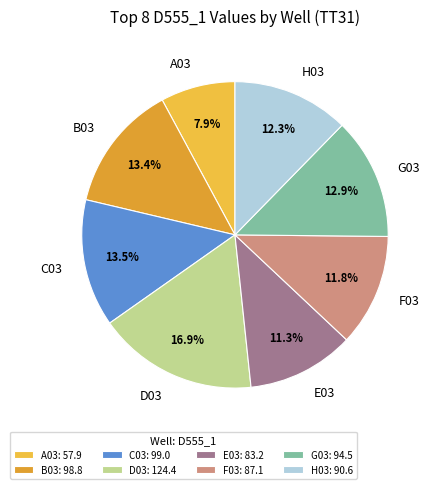

To the nearest percent, what is the combined percentage of H03 and C03?

26%